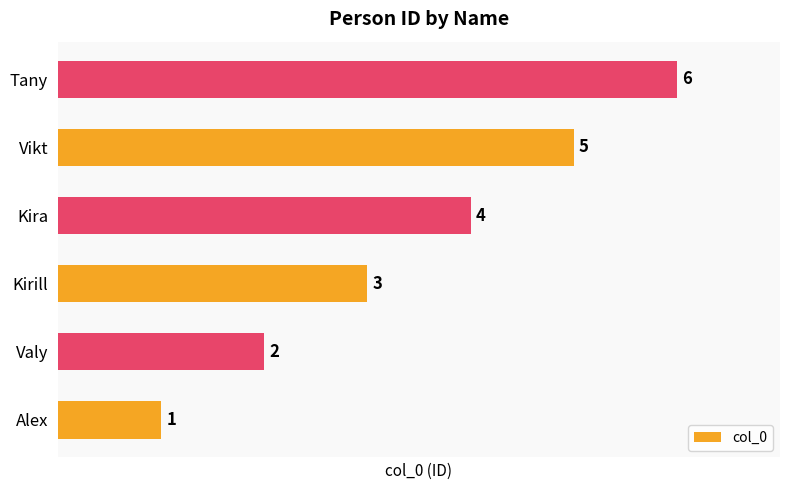

What is the change in value from Kirill to Vikt?

+2